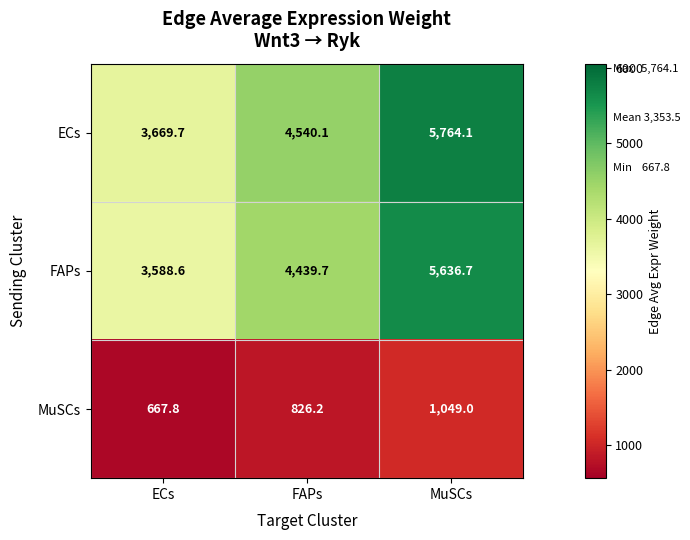

What is the difference between the second highest and minimum values in the MuSCs series?

158.4